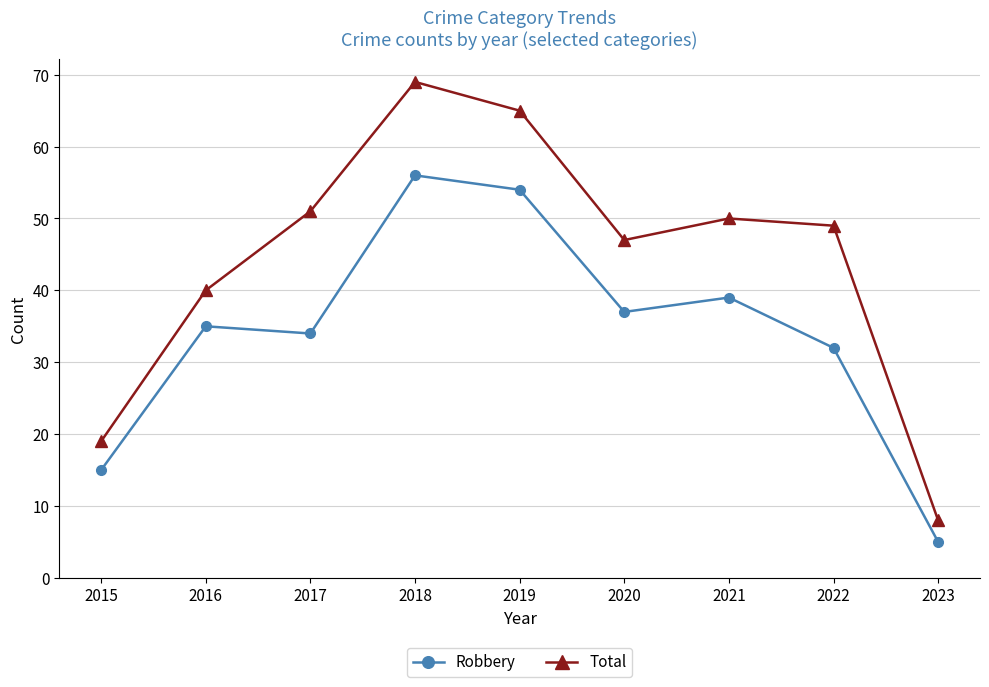

What is the difference between the maximum and minimum values in the Total series?

61